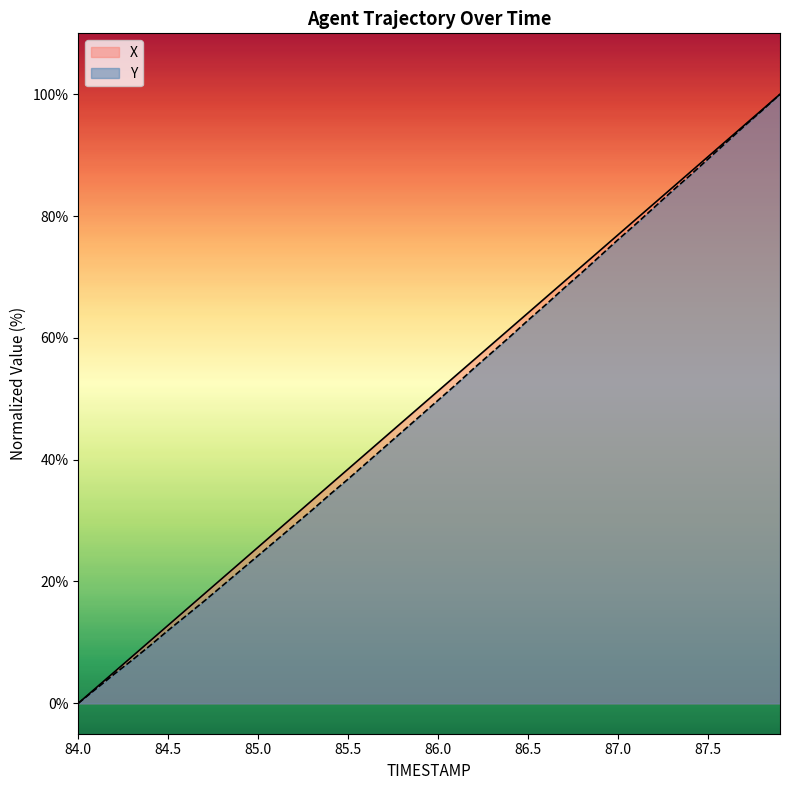

Between 86.4 and 86.5, which is larger?

86.5